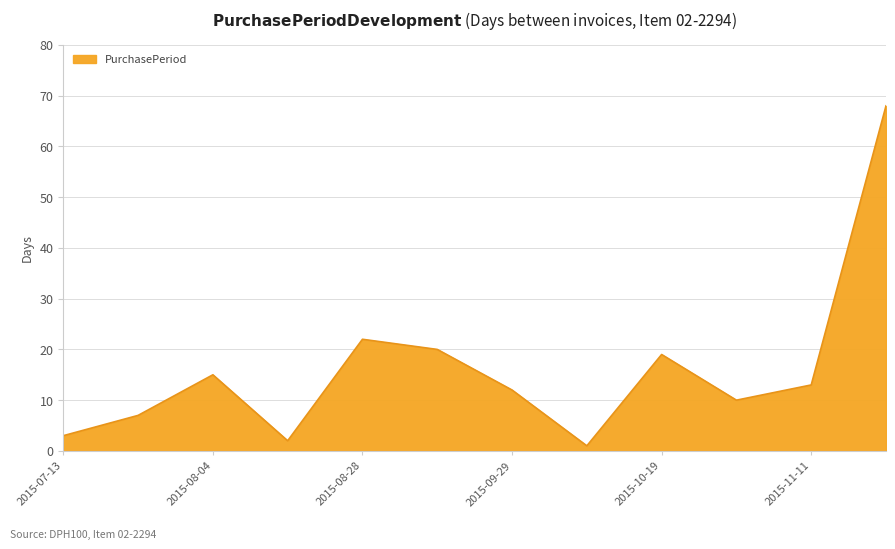

What is the maximum value shown in the chart?

68